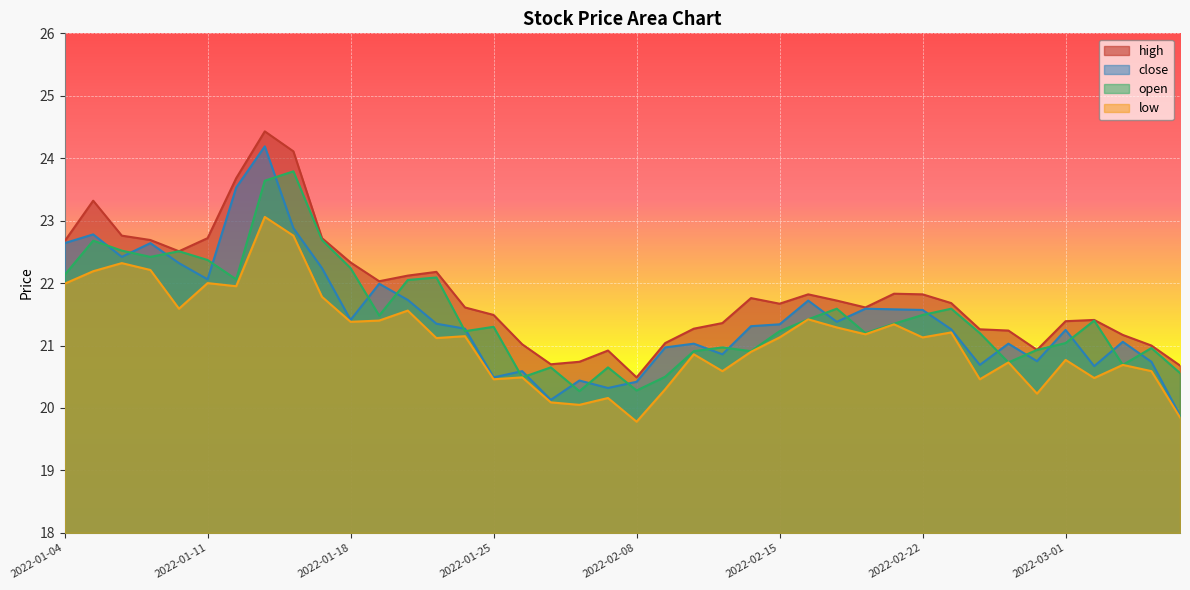

What is the sum of all close values?

858.5